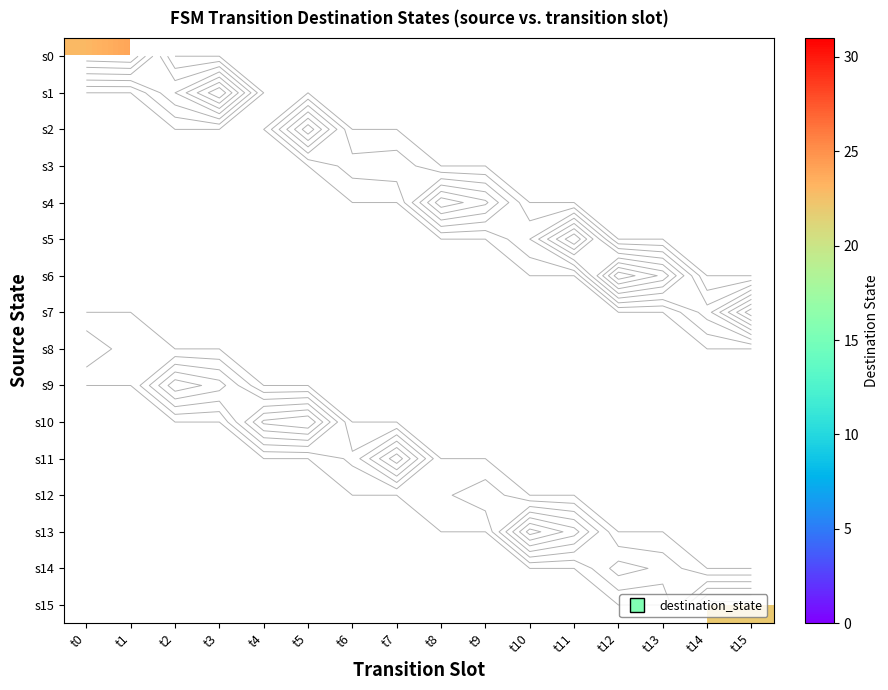

List the labels in order of s3 value, smallest first.

t0, t1, t2, t3, t4, t5, t6, t7, t8, t9, t10, t11, t12, t13, t14, t15